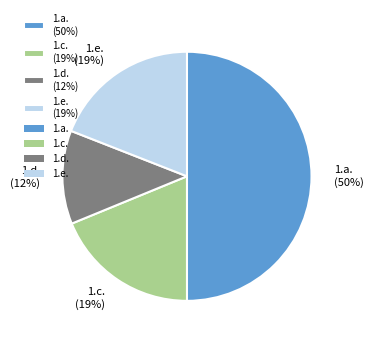

What is the ratio of the value at 1.e. (19%) to the value at 1.d. (12%)?

1.6